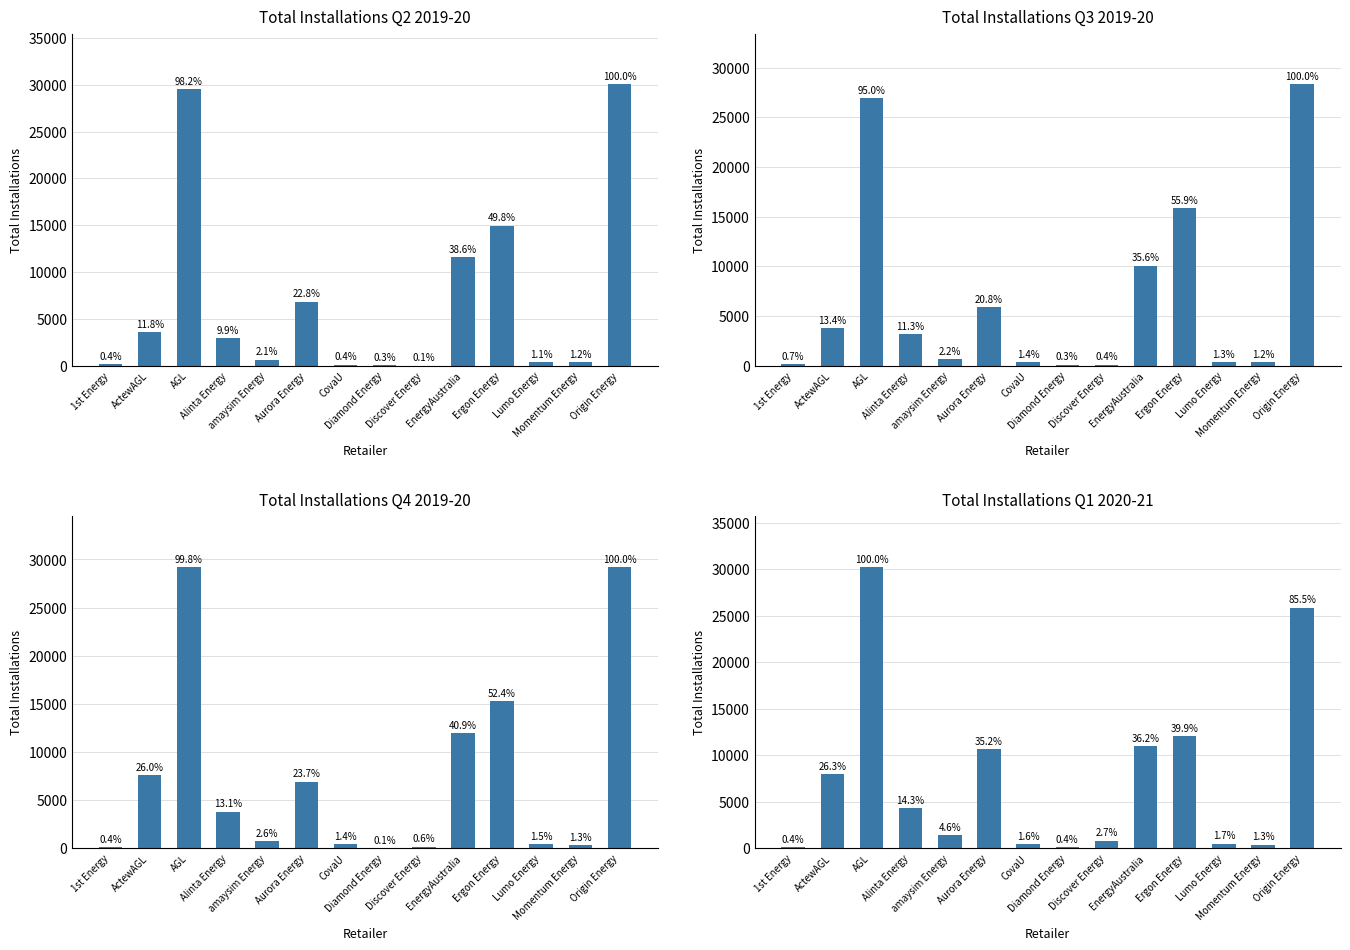

Rank the series at Aurora Energy from highest to lowest value.

Total Q1 2020-21, Total Q4 2019-20, Total Q2 2019-20, Total Q3 2019-20